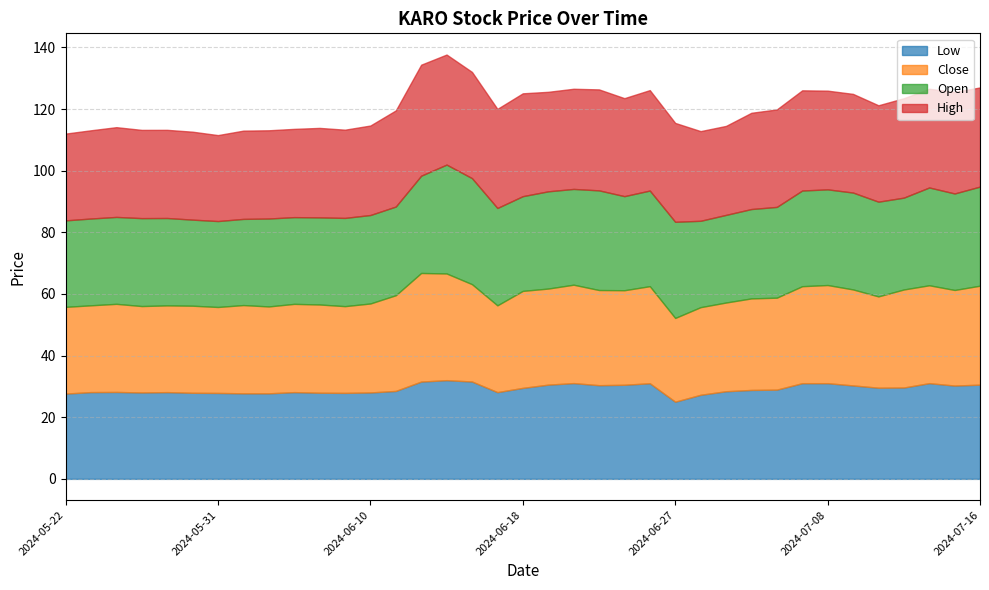

What is the lowest value of the Low series?

25.0